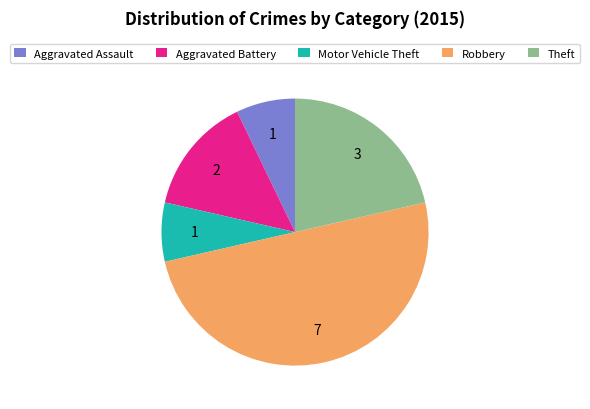

The Theft slice represents 29% of the pie. True or false?

False